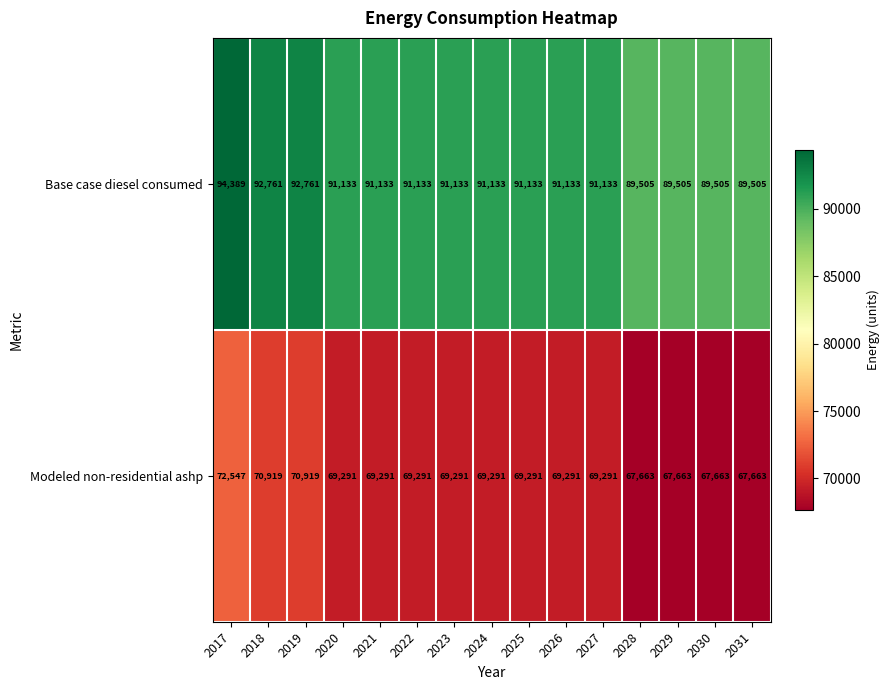

Reading left to right, what are all the values shown in this chart?

Base case diesel consumed: 2017=94389	2018=92761	2019=92761	2020=91133	2021=91133	2022=91133	2023=91133	2024=91133	2025=91133	2026=91133	2027=91133	2028=89505	2029=89505	2030=89505	2031=89505
Modeled non-residential ashp: 2017=72547	2018=70919	2019=70919	2020=69291	2021=69291	2022=69291	2023=69291	2024=69291	2025=69291	2026=69291	2027=69291	2028=67663	2029=67663	2030=67663	2031=67663